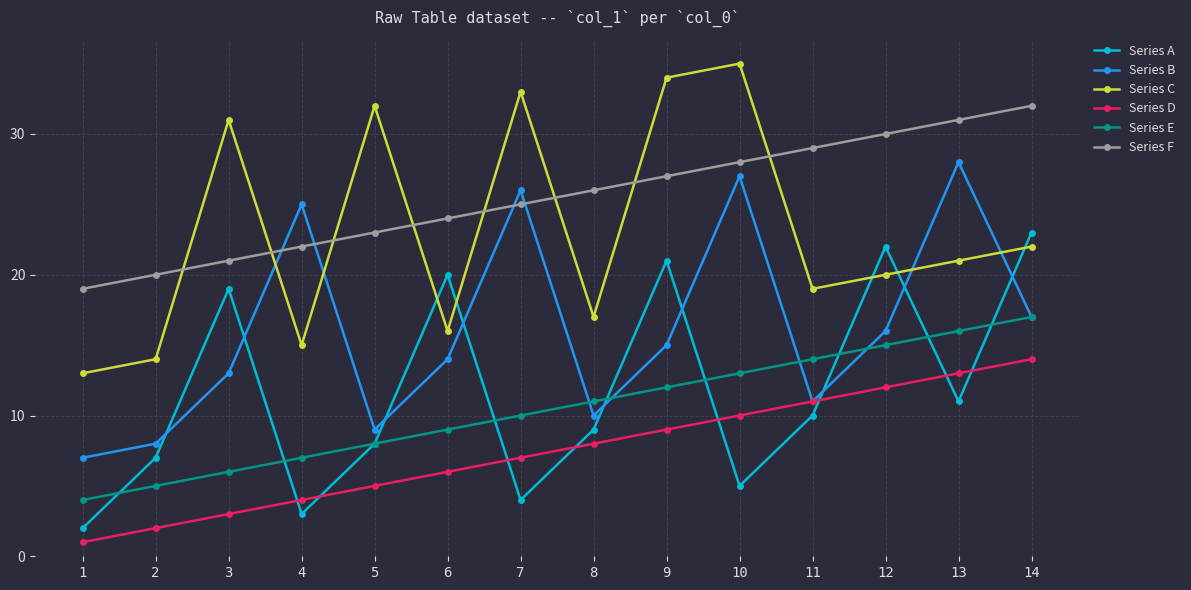

Reading right to left, what are all the values shown in this chart?

Series A: 23	11	22	10	5	21	9	4	20	8	3	19	7	2
Series B: 17	28	16	11	27	15	10	26	14	9	25	13	8	7
Series C: 22	21	20	19	35	34	17	33	16	32	15	31	14	13
Series D: 14	13	12	11	10	9	8	7	6	5	4	3	2	1
Series E: 17	16	15	14	13	12	11	10	9	8	7	6	5	4
Series F: 32	31	30	29	28	27	26	25	24	23	22	21	20	19